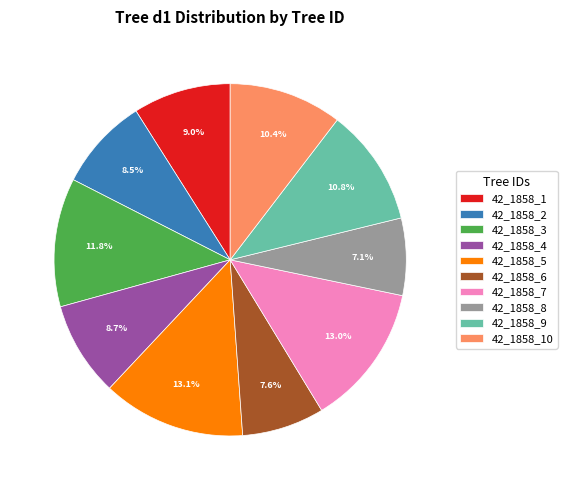

Is there a majority slice in this chart?

No